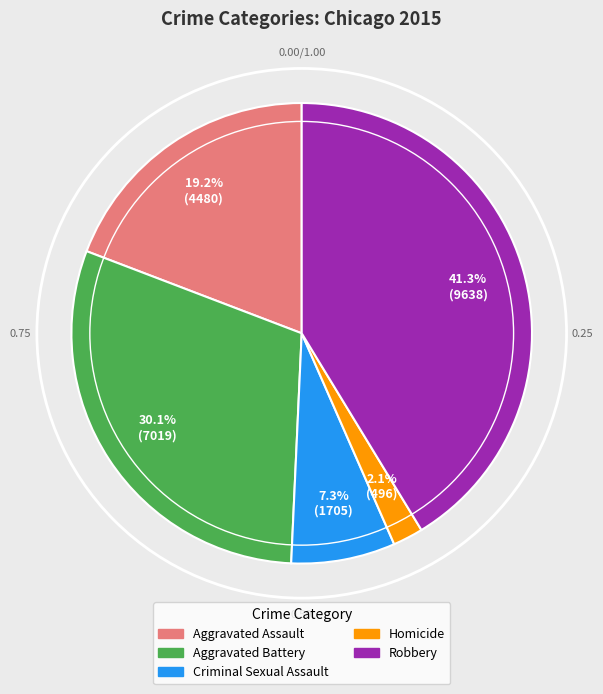

Which has a higher value, Homicide or Aggravated Assault?

Aggravated Assault